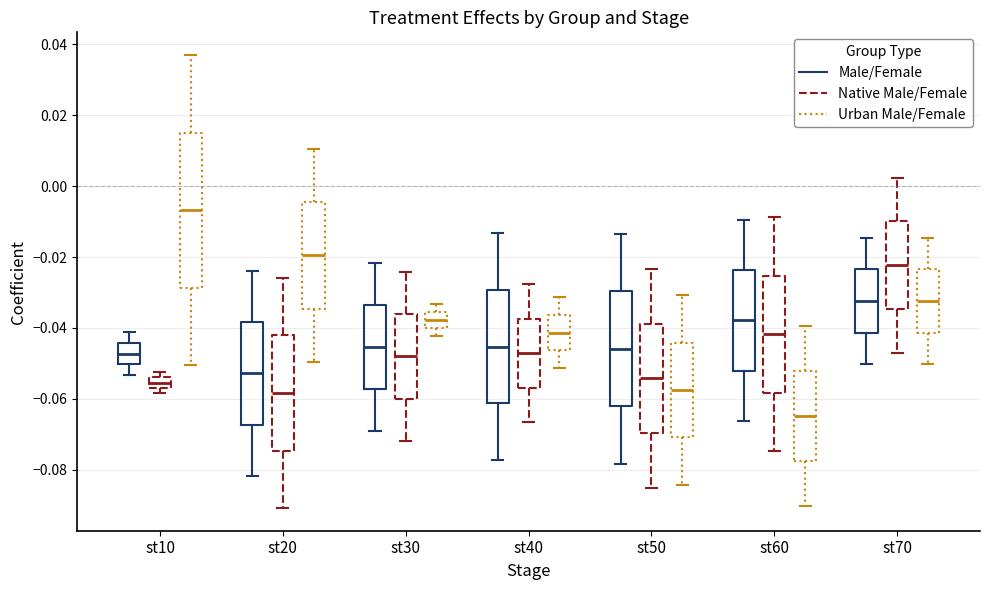

Which box has the lowest median line?

st60 (Urban Male/Female)